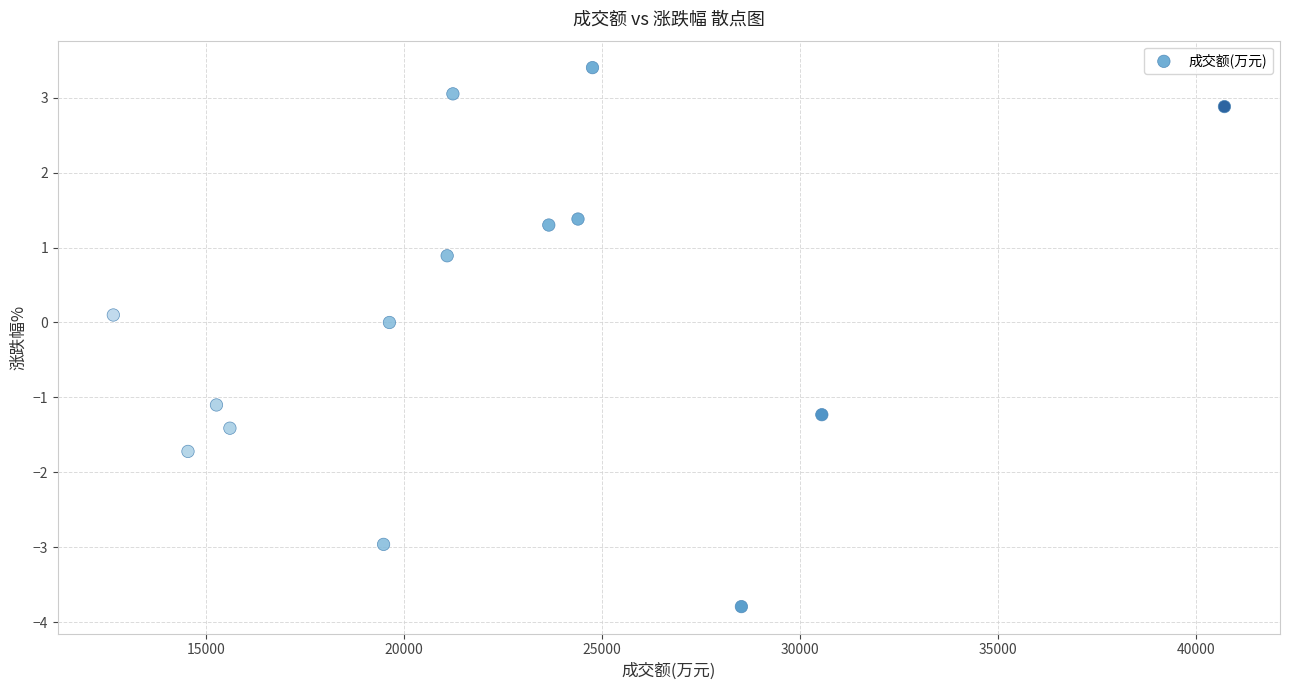

What is the range of Y values (max minus min)?

7.2